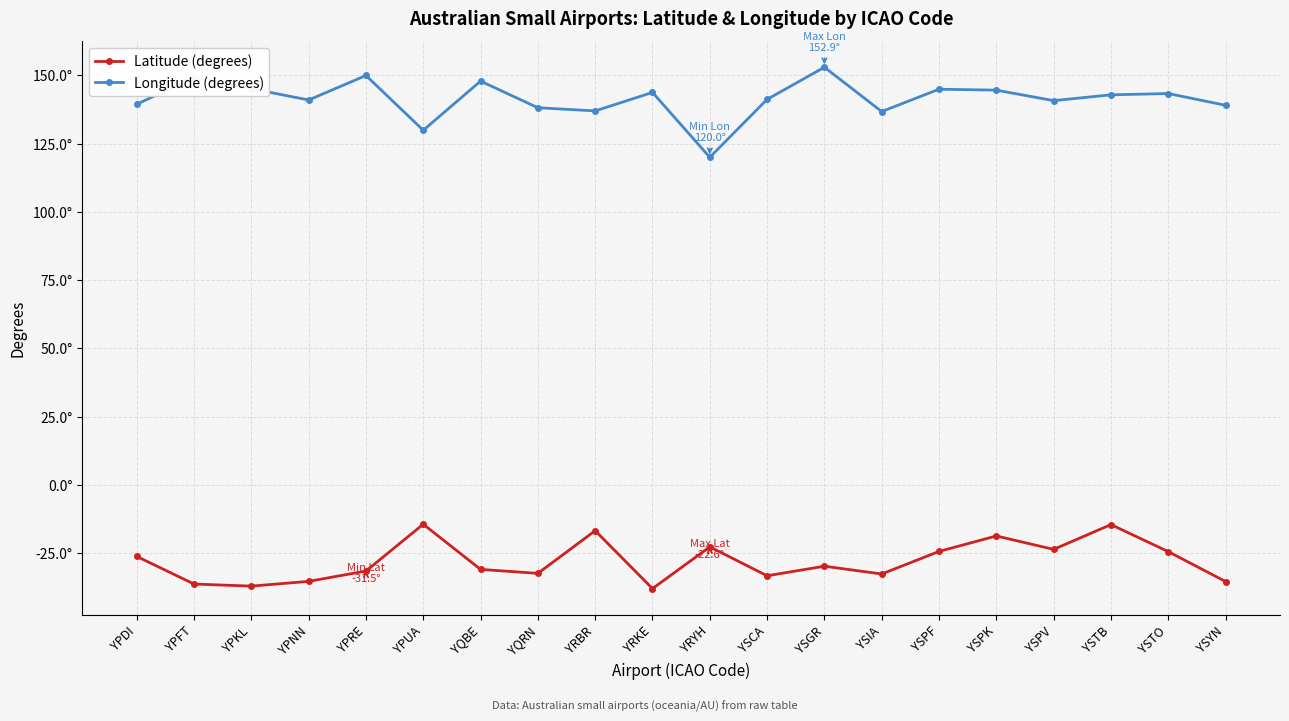

Does the chart have visible grid lines?

Yes